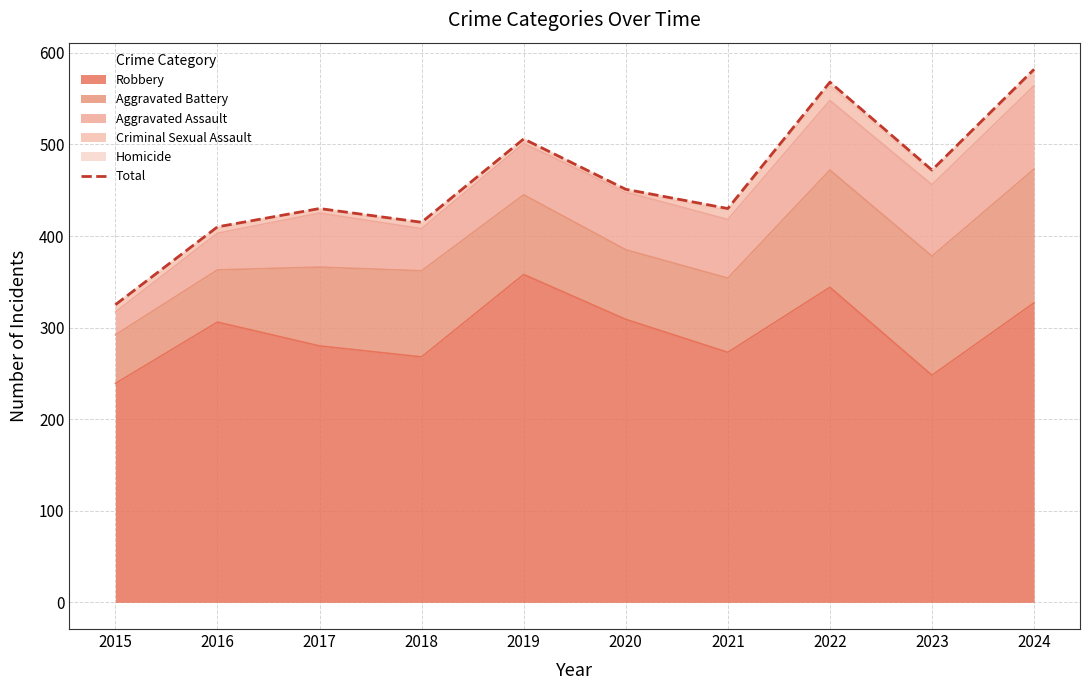

What is the value of the 6th point from the left?

451